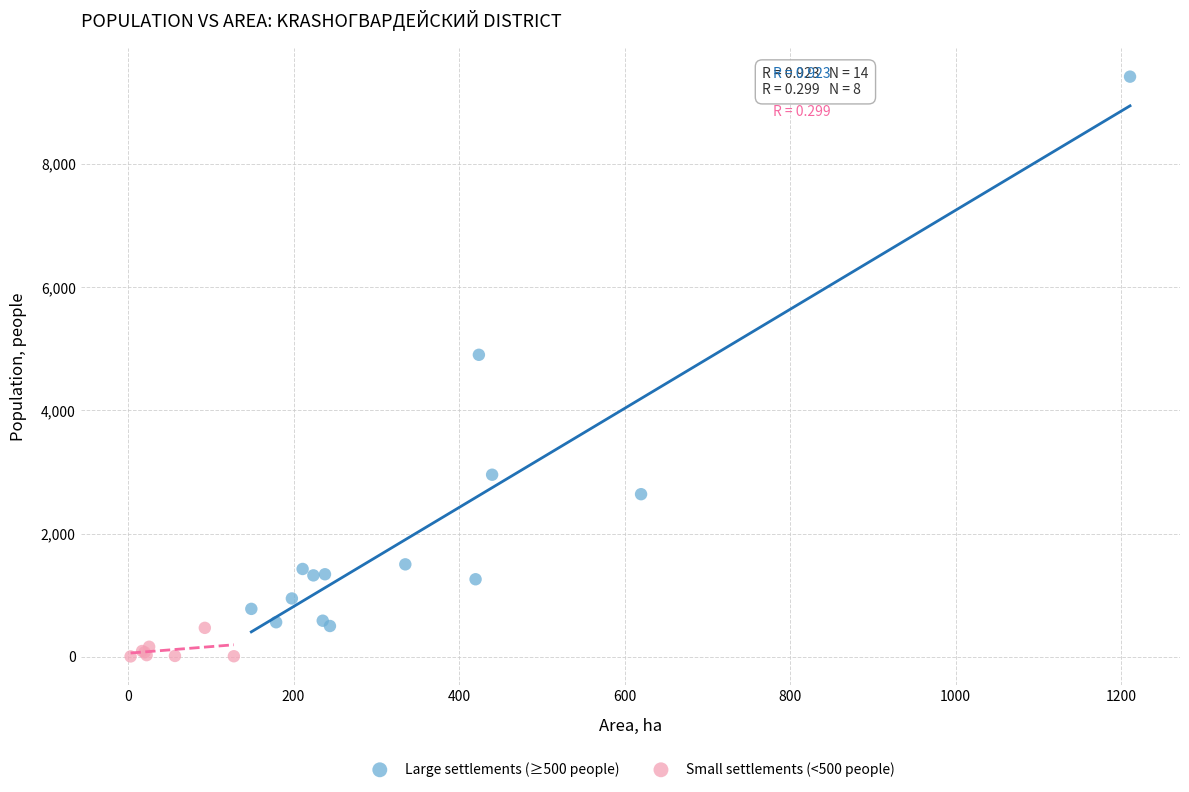

Which series reaches the maximum Y coordinate?

Large settlements (≥500 people)